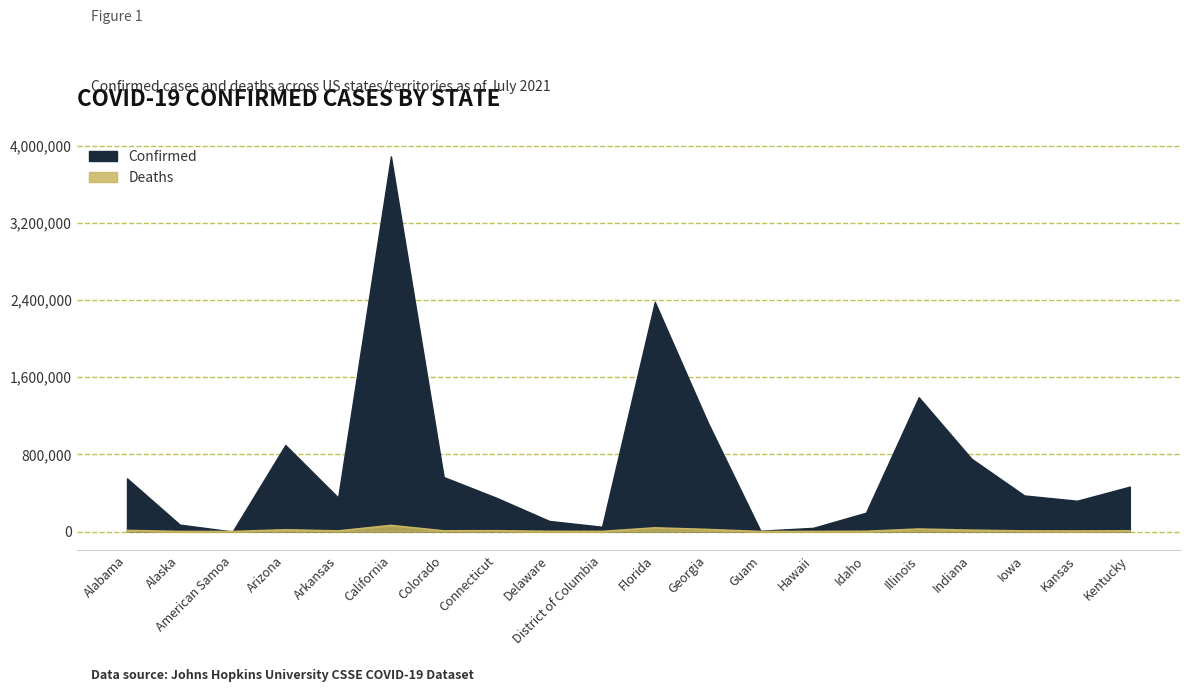

What are all the series names shown in the legend?

Confirmed, Deaths